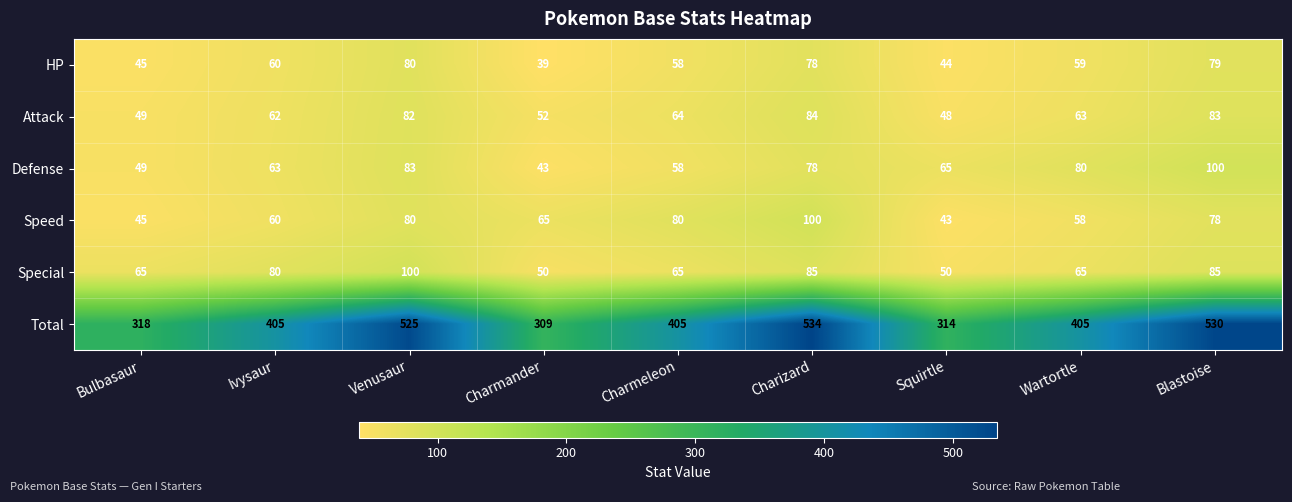

Where is HP nearest to the value 59?

Wartortle